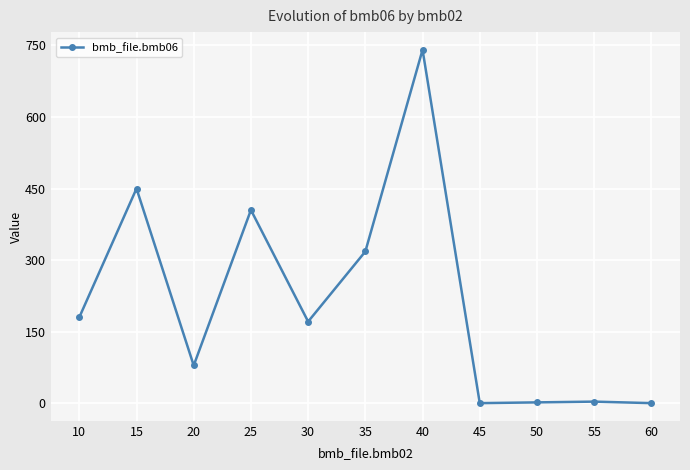

At which category does the data reach its first local peak?

15